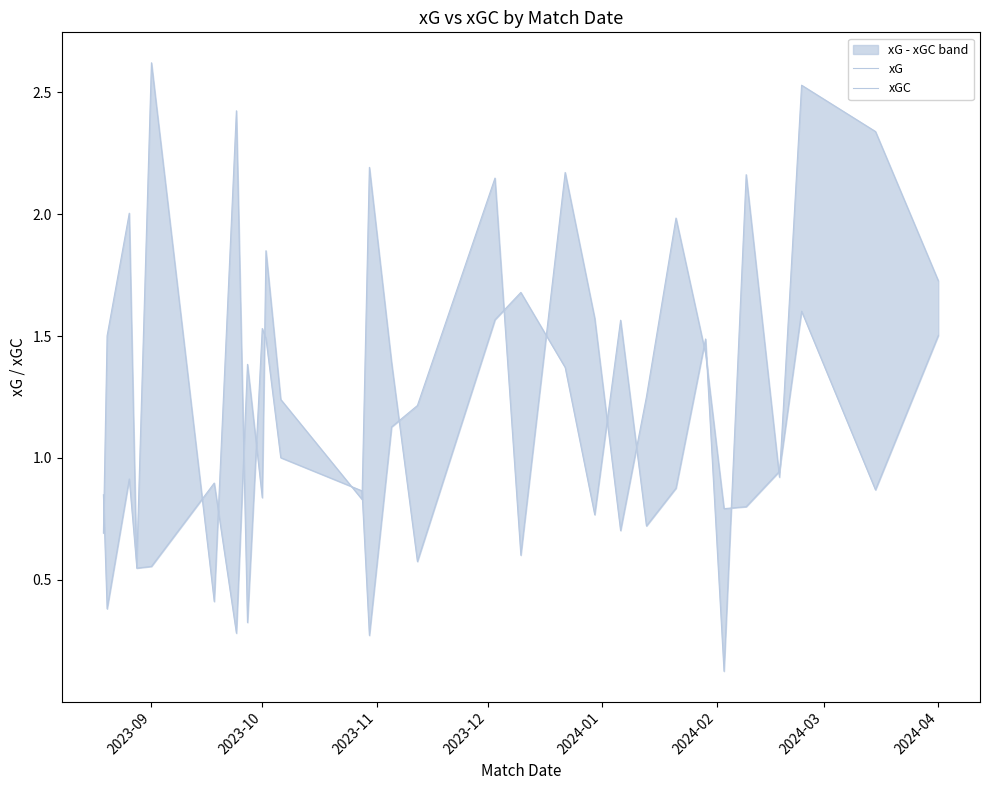

Between which two adjacent categories do xGC and xG first intersect?

2023-09 and 2023-10